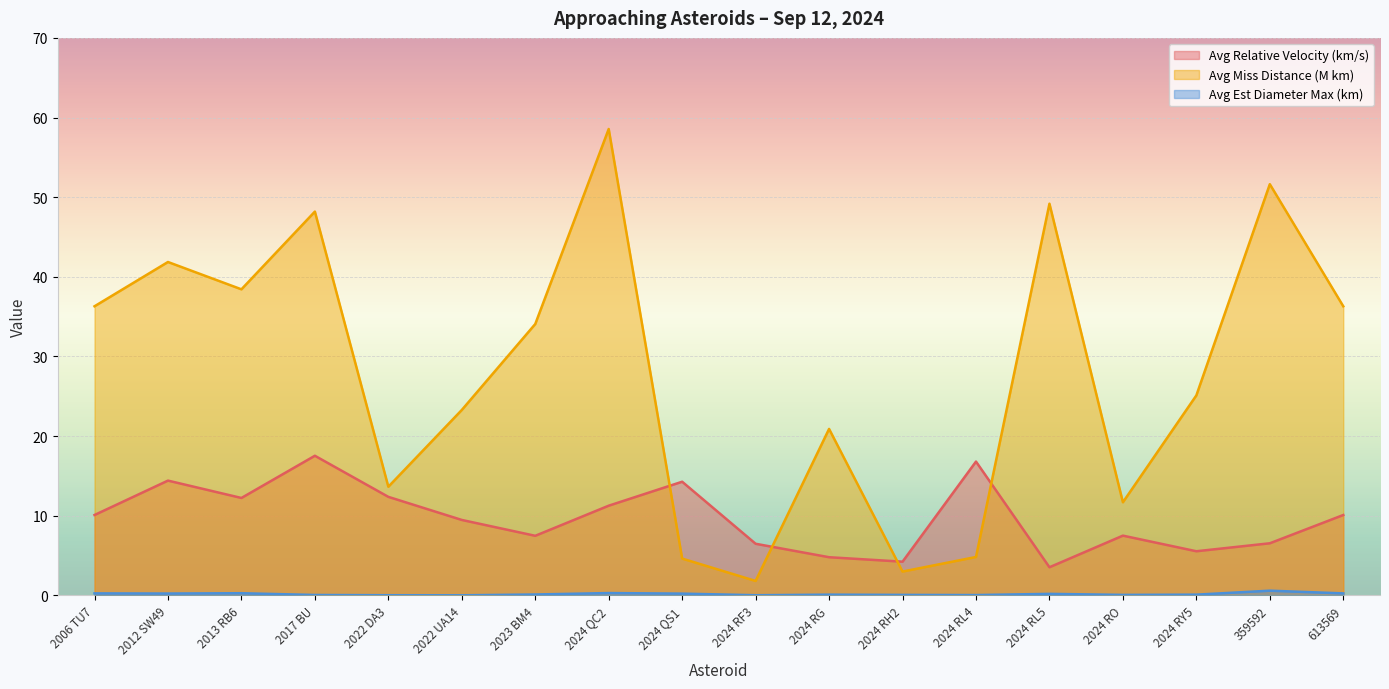

Which series has the largest total across all categories?

Avg Miss Distance (M km)